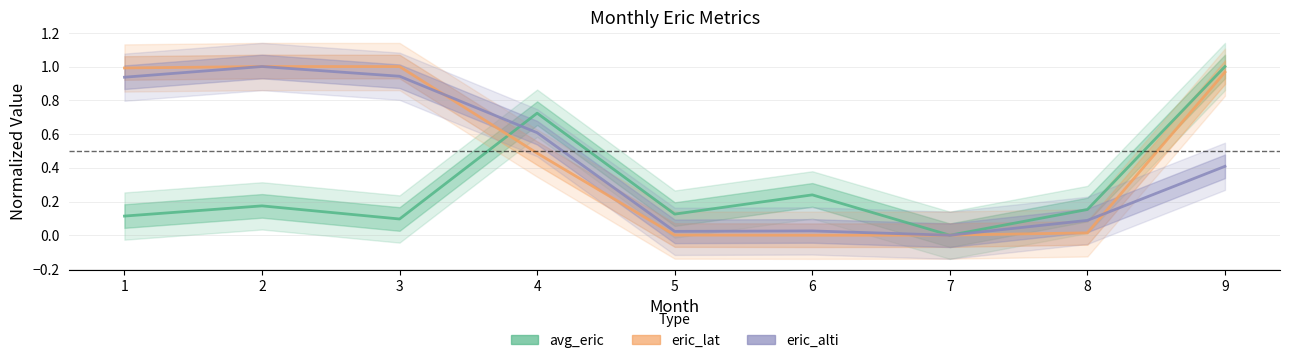

True or false: eric_lat has more than 2 interior local peaks.

False